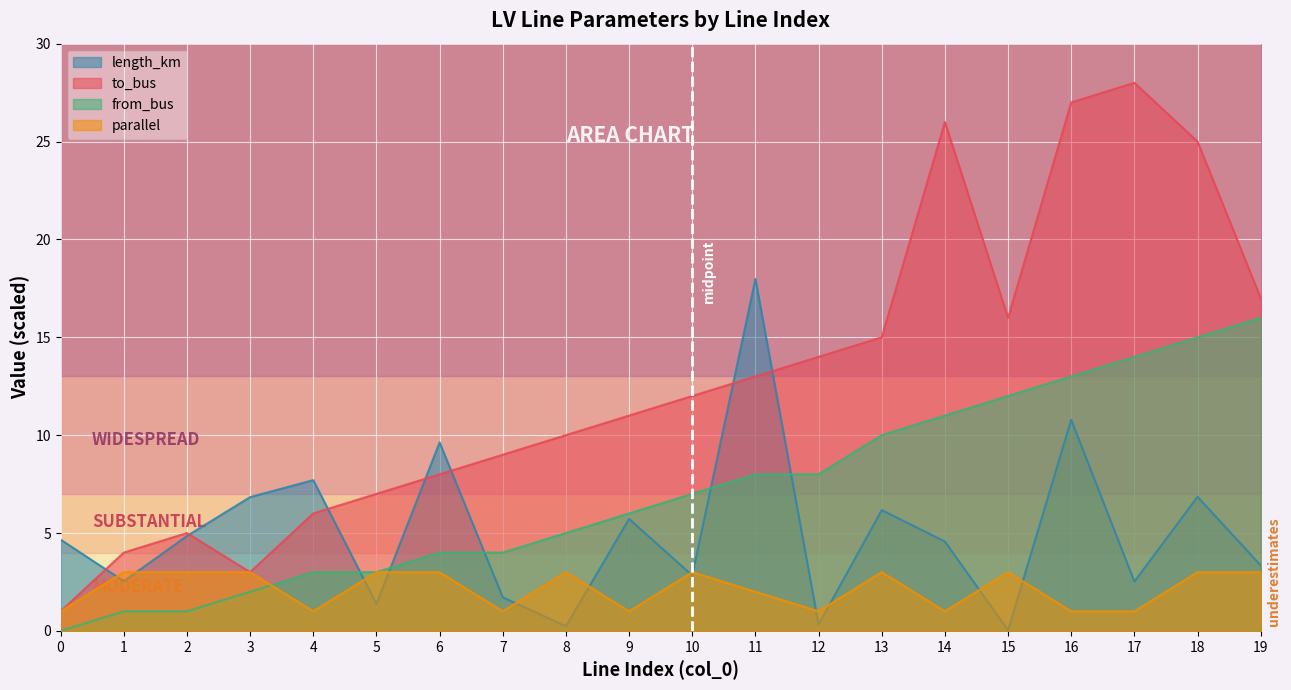

After their last crossing, which series has the higher values: length_km or parallel?

length_km